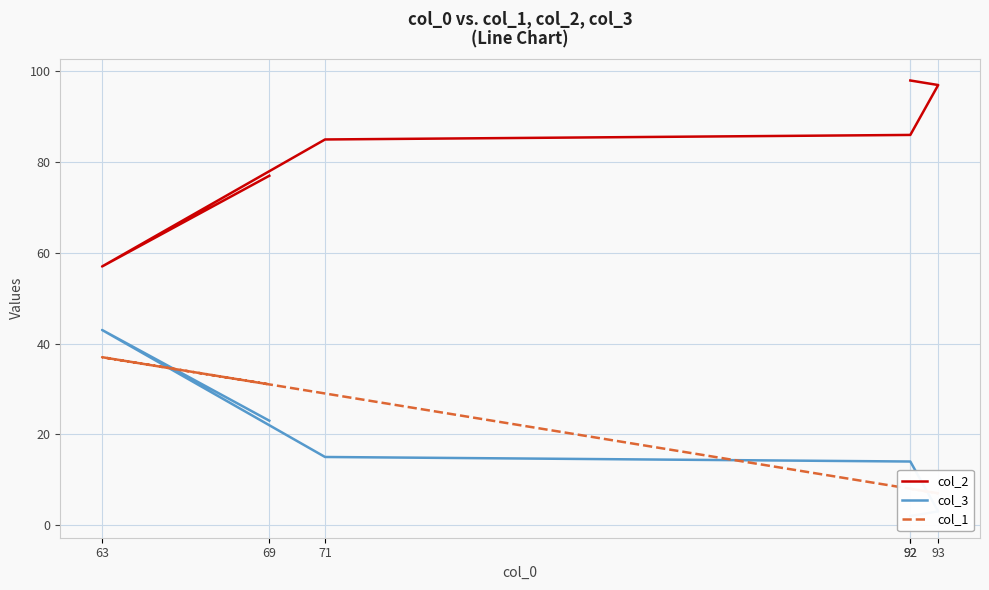

Reading left to right, list all the values displayed in this chart.

col_2: 92=98	93=97	92=86	71=85	63=57	69=77
col_3: 92=2	93=3	92=14	71=15	63=43	69=23
col_1: 92=8	93=7	92=8	71=29	63=37	69=31